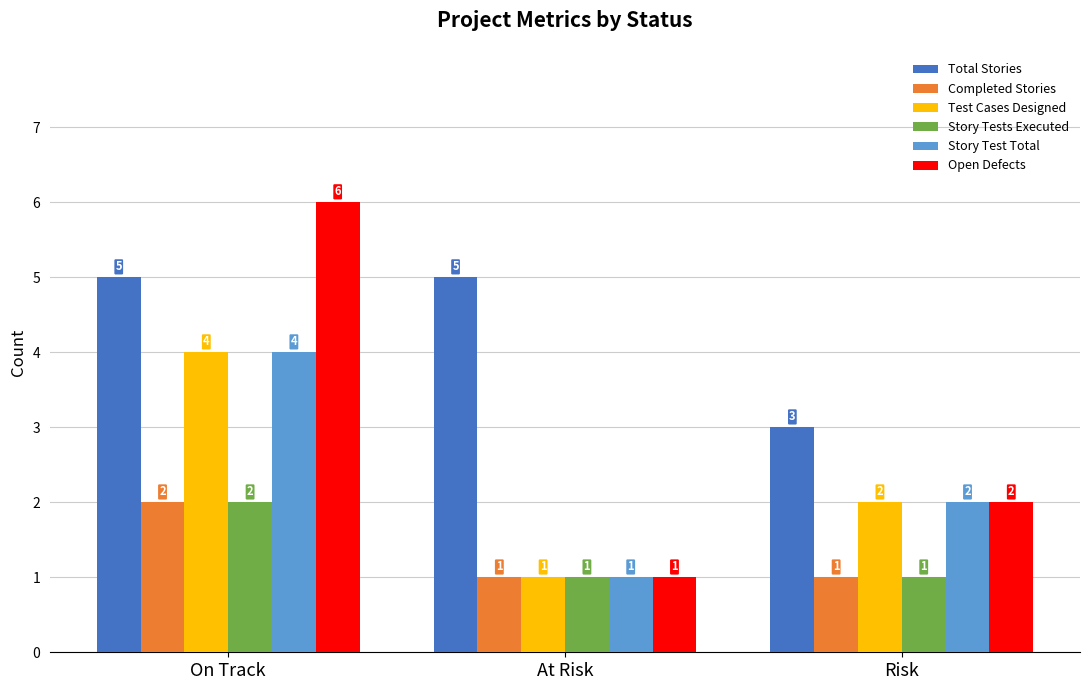

What is the sum of all Total Stories values?

13